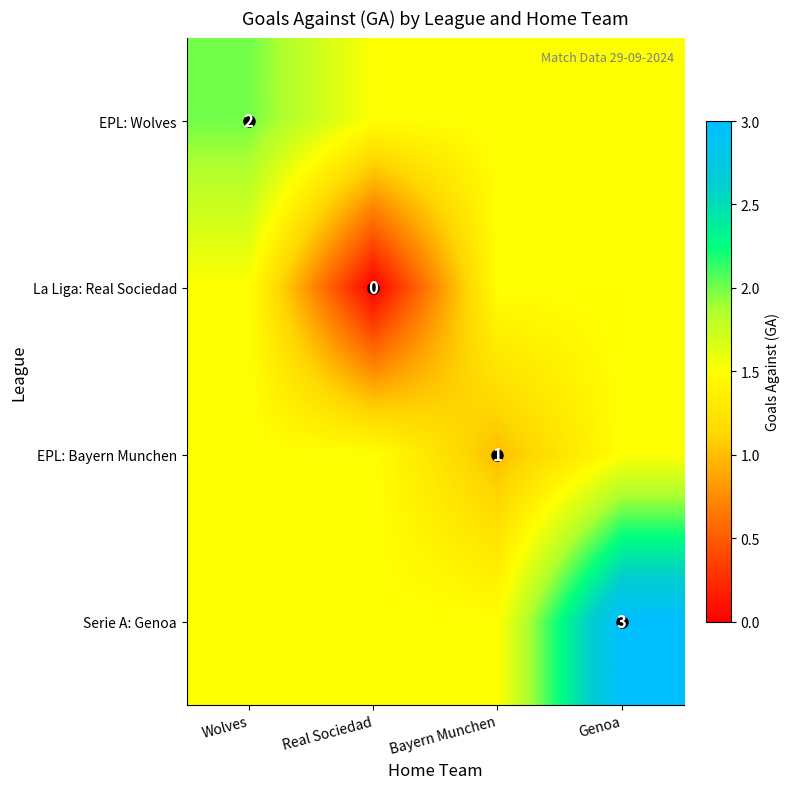

Count the number of data series in this chart.

4